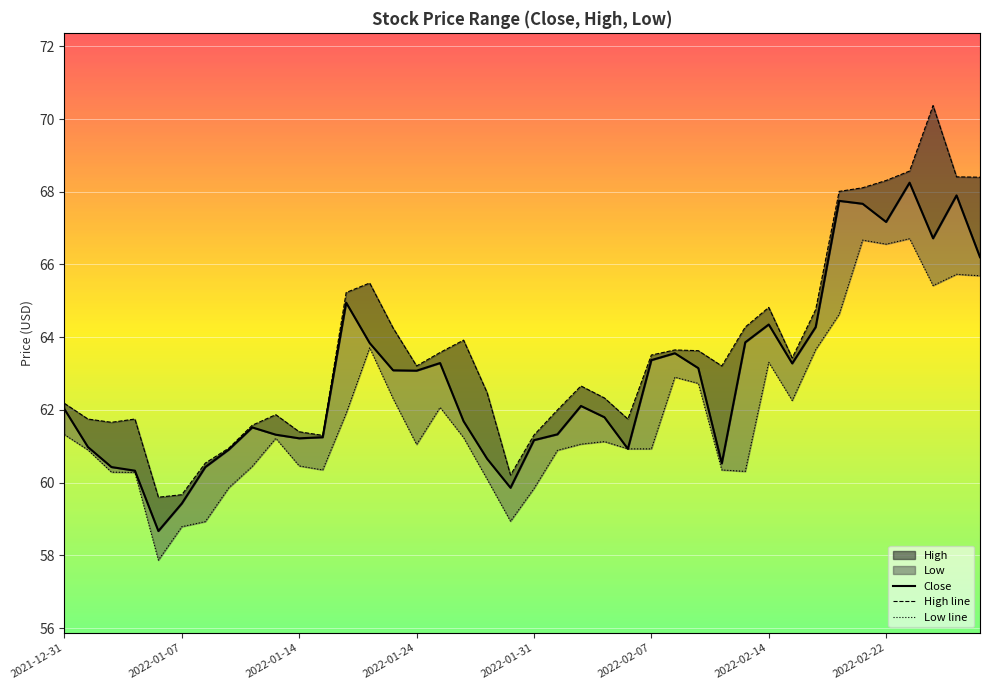

What is the value of the Low line point at the 37th from the left?

66.7